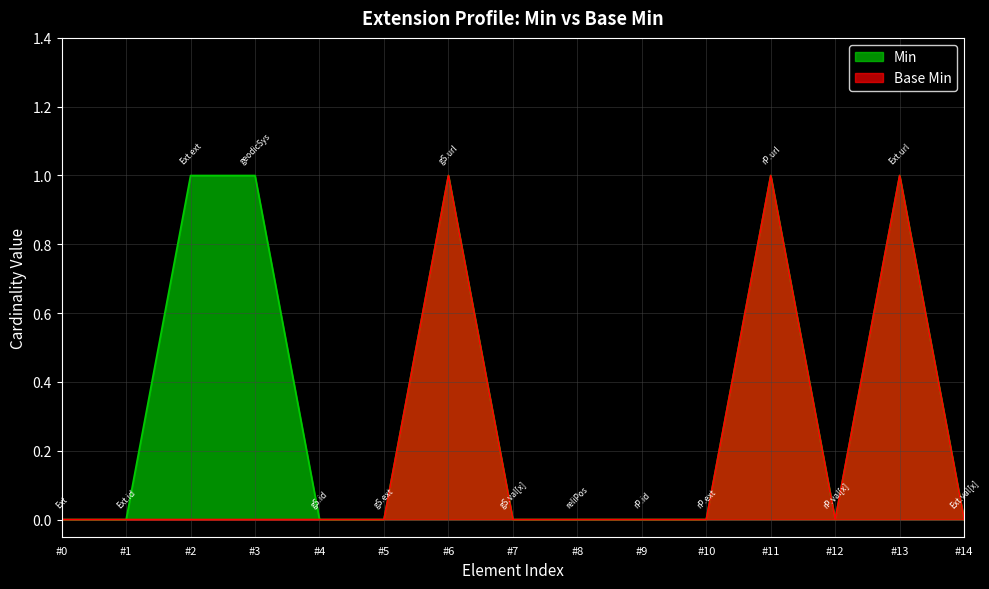

What is the difference between the second highest and minimum values in the Min series?

1